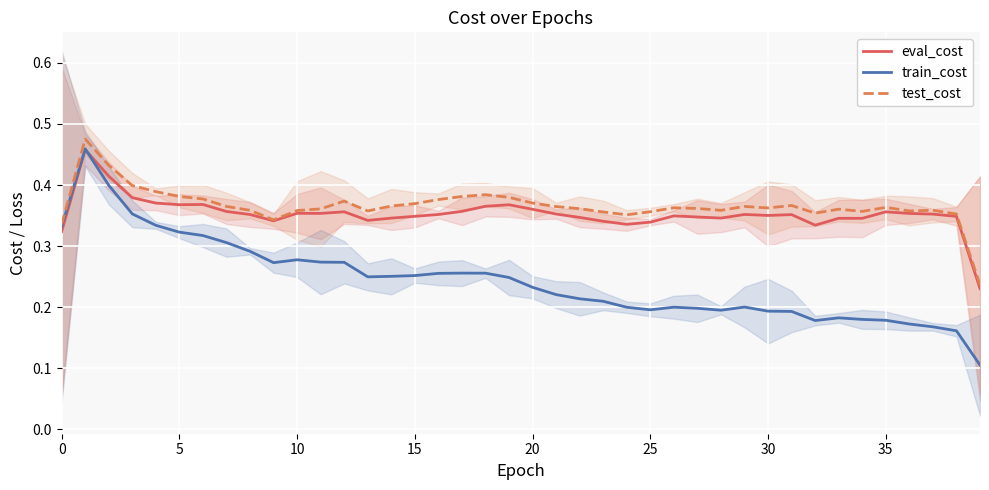

Which series has the largest total across all categories?

test_cost